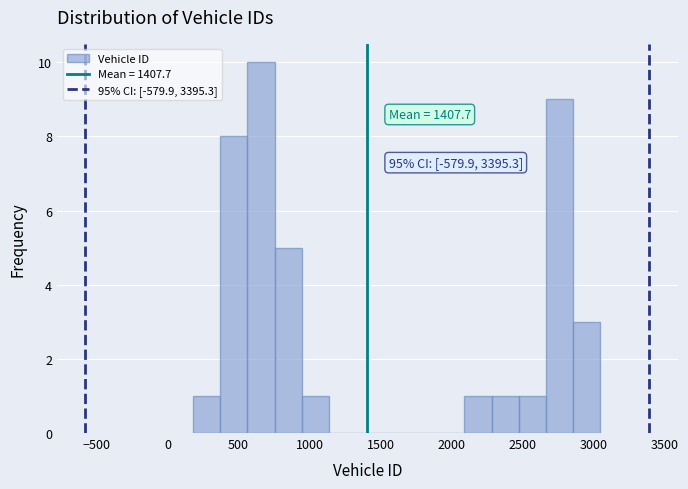

Around what value on the x-axis is the tallest bar? Give the approximate position of its centre, as read against the axis.

650